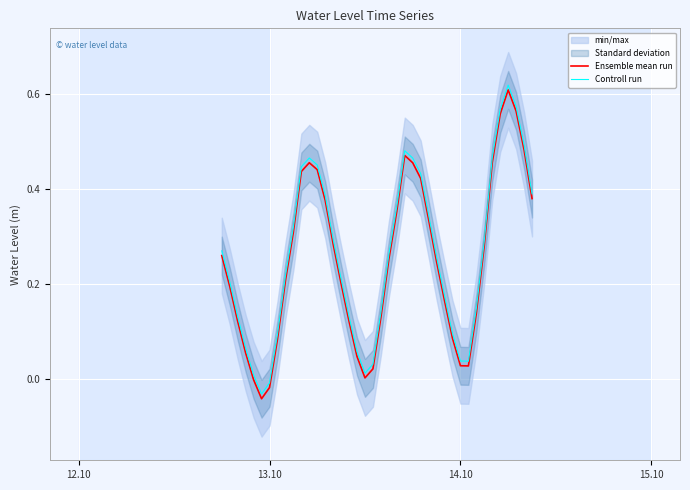

True or false: Controll run and Ensemble mean run intersect in this chart.

False